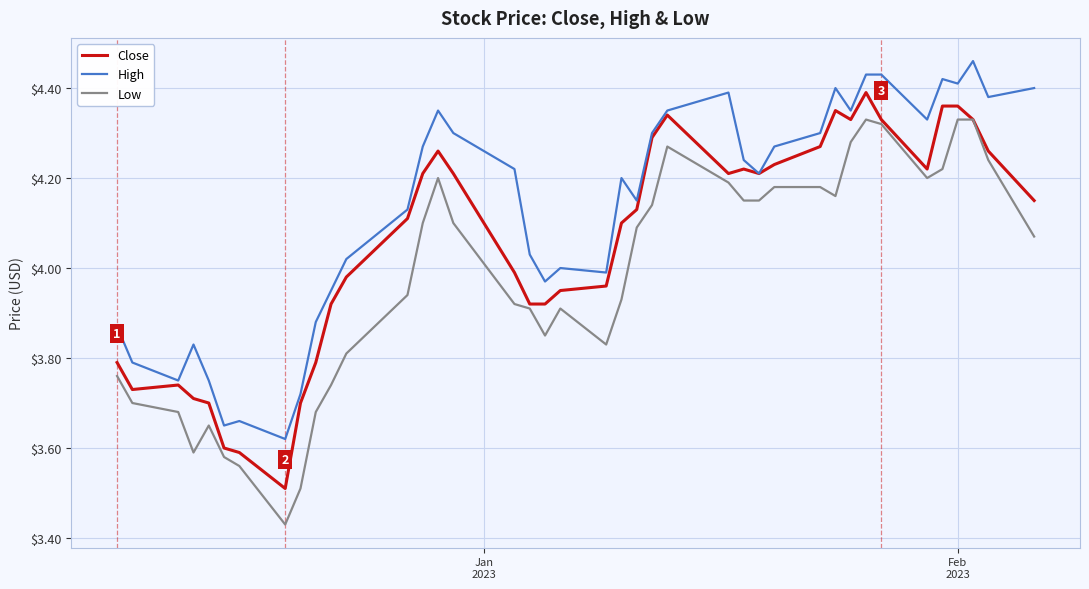

What is the difference between the maximum and minimum values in the Low series?

0.9